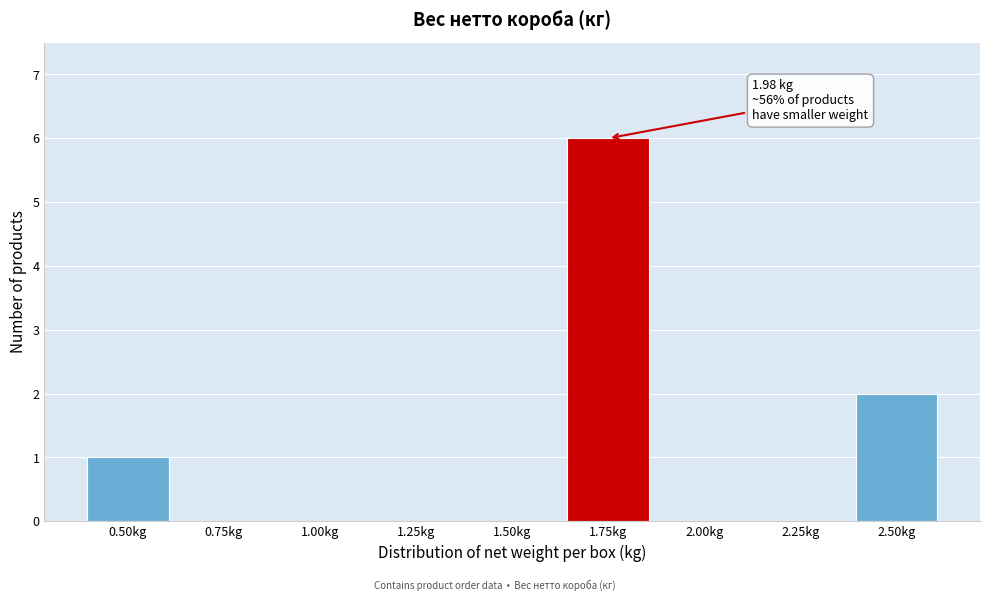

Reading left to right, what are all the values shown in this chart?

0.50kg=1	0.75kg=0	1.00kg=0	1.25kg=0	1.50kg=0	1.75kg=6	2.00kg=0	2.25kg=0	2.50kg=2